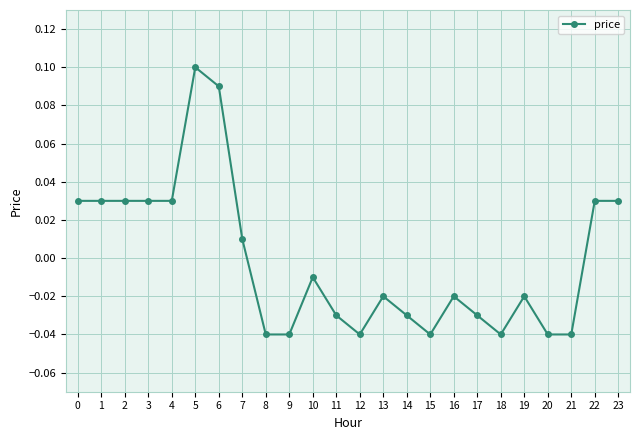

How many lines are shown in the chart?

1